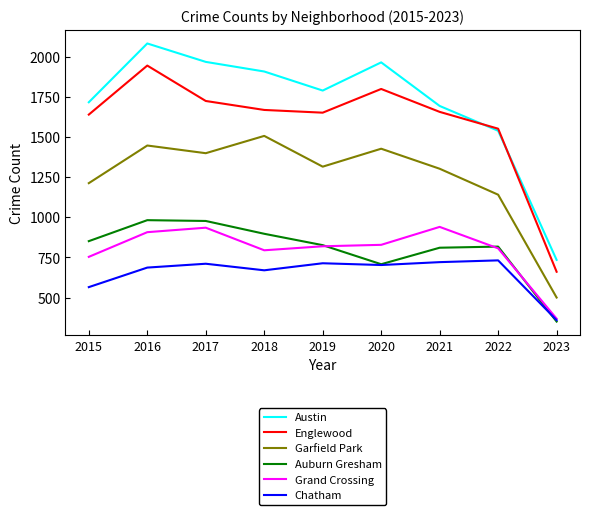

True or false: Auburn Gresham and Garfield Park intersect in this chart.

False